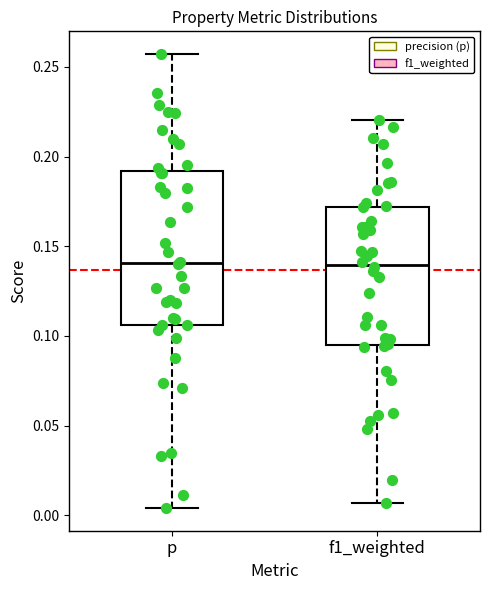

Reading left to right, transcribe this box plot: for each box, give where its median line is, the range the box spans, and where its two whiskers end, as read against the y-axis. The values are not printed on the chart, so give them approximately, as read against the axis.

p: median 0.140, box 0.105 to 0.190, whiskers 0.005 to 0.255
f1_weighted: median 0.140, box 0.095 to 0.170, whiskers 0.005 to 0.220